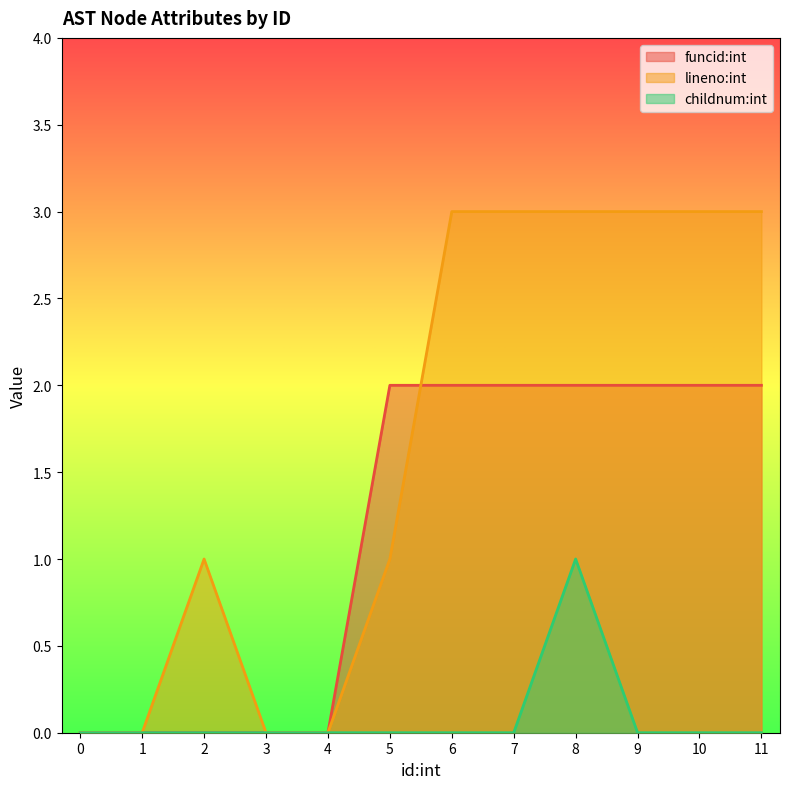

At which label does lineno:int reach its peak?

6